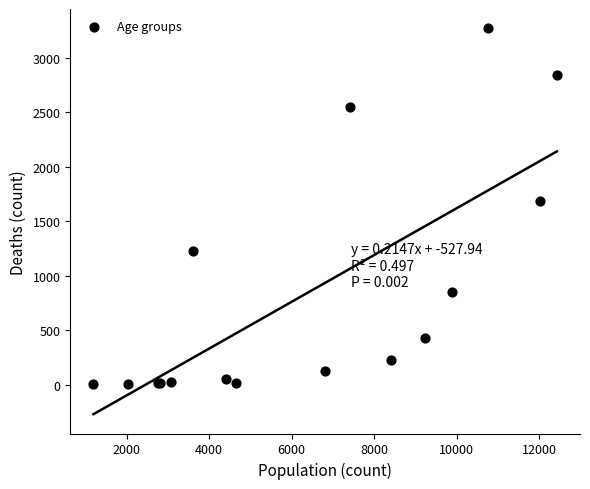

What Y value in the scatter plot is closest to 1638?

1690